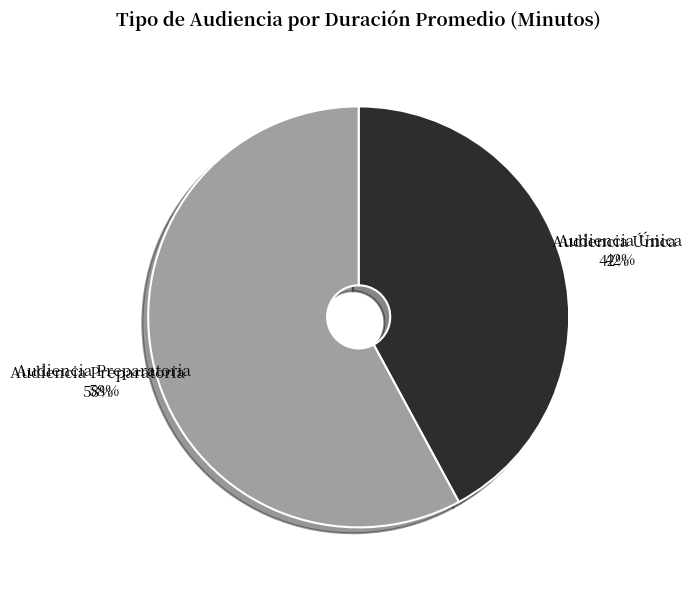

What is the ratio of the value at Audiencia Preparatoria to the value at Audiencia Única?

1.4